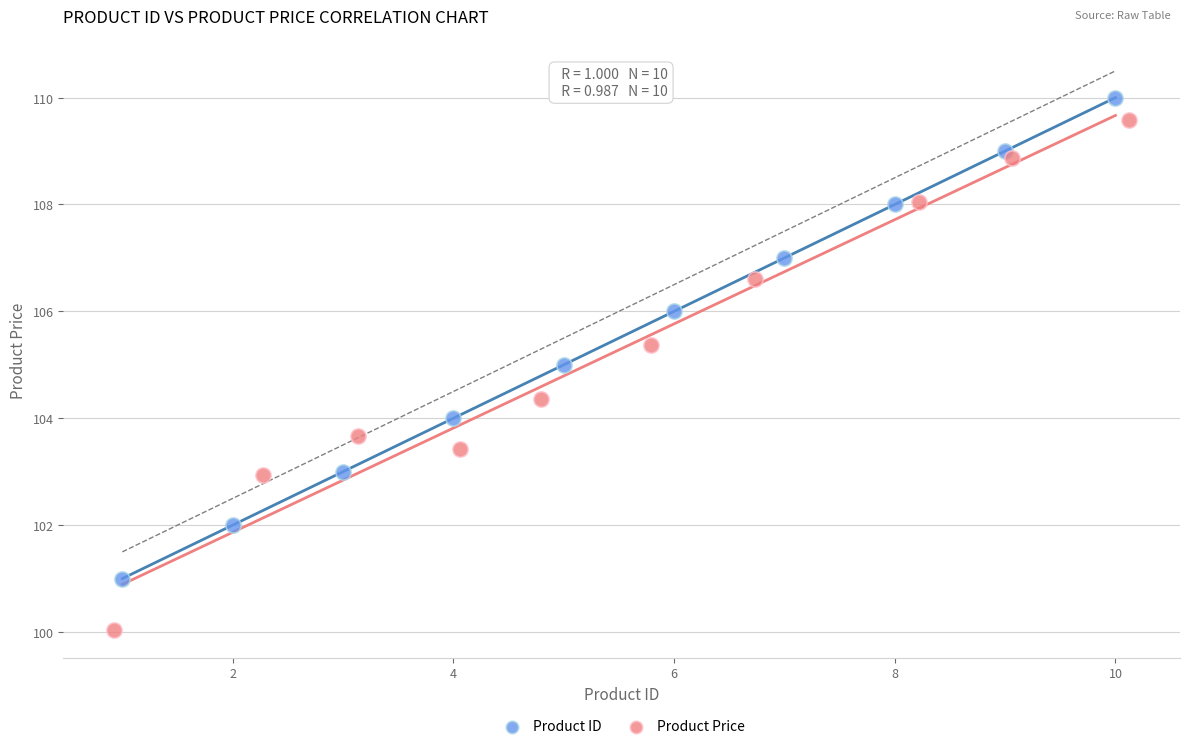

Which series has the largest Y range (max minus min)?

Product Price